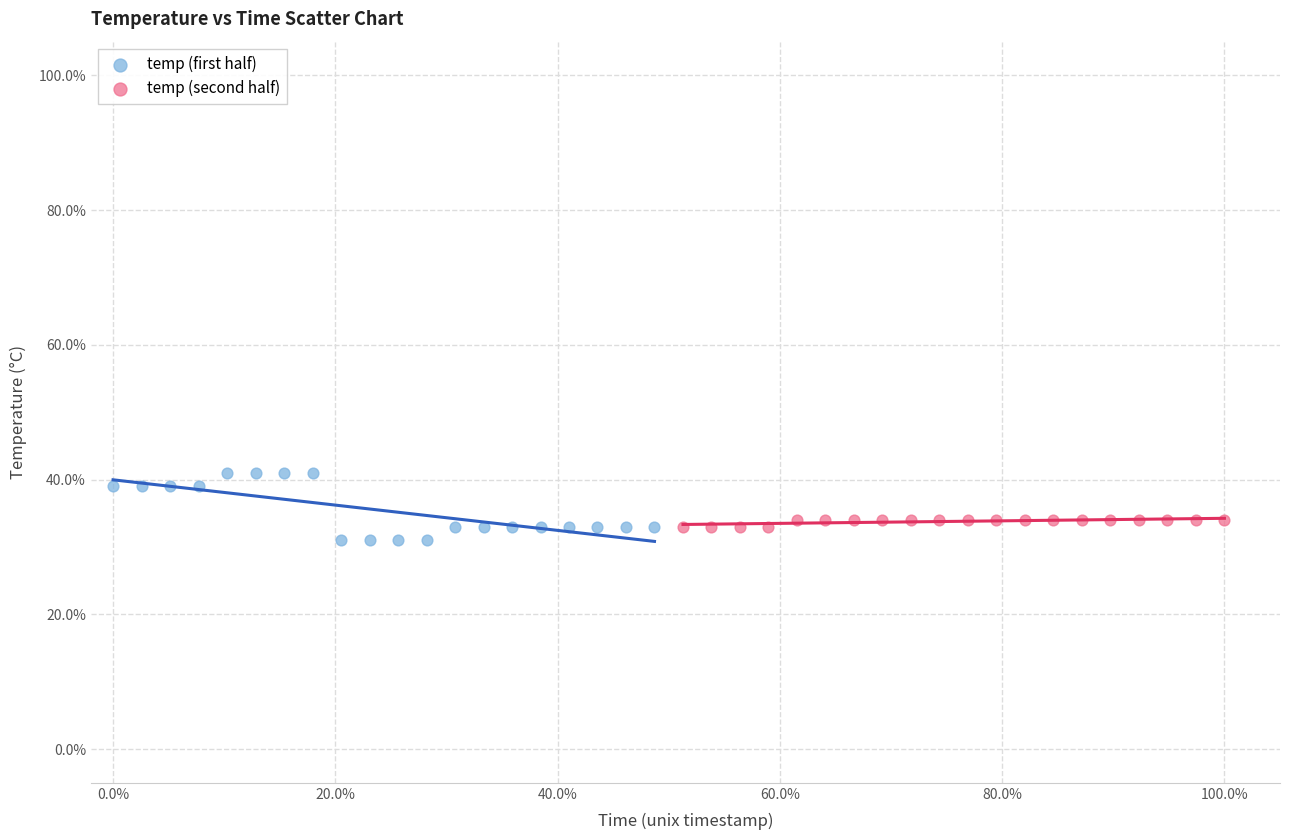

Which series reaches the maximum Y coordinate?

temp (first half)